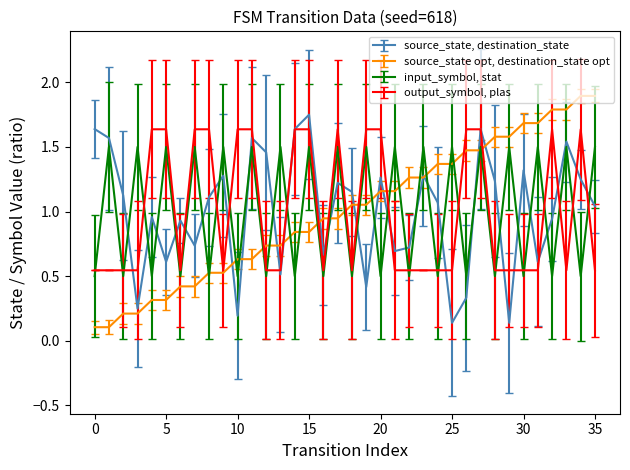

Rank the series by their maximum value, from highest to lowest.

source_state opt, destination_state opt, source_state, destination_state, output_symbol, plas, input_symbol, stat